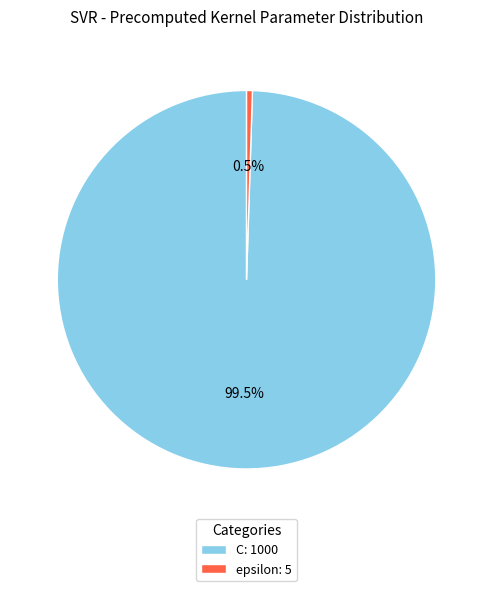

To the nearest percent, what is the combined percentage of C and epsilon?

100%